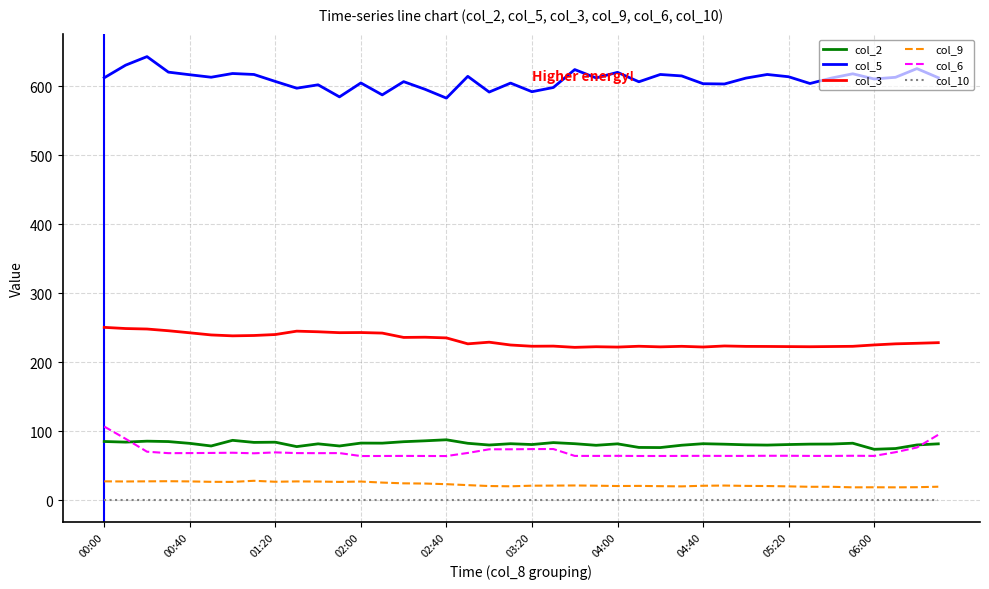

True or false: col_2 and col_9 intersect in this chart.

False